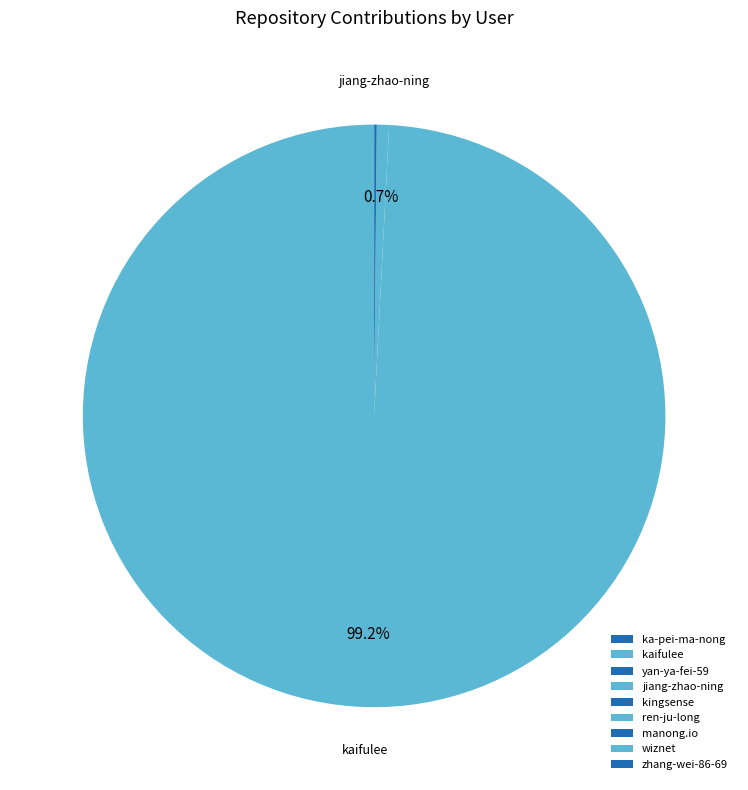

Is manong.io the majority of the pie?

No